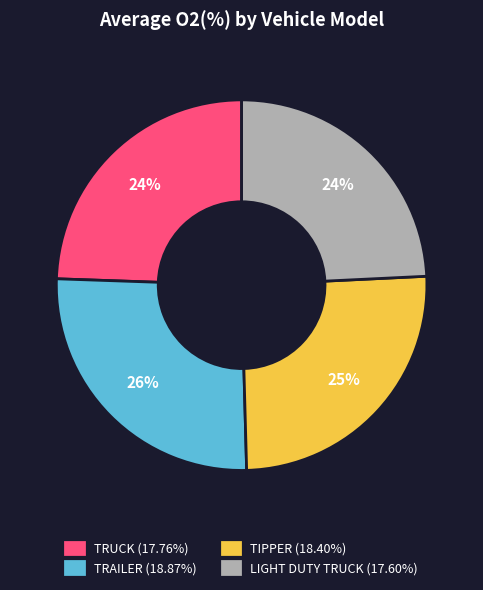

Does LIGHT DUTY TRUCK represent more than half of the total?

No